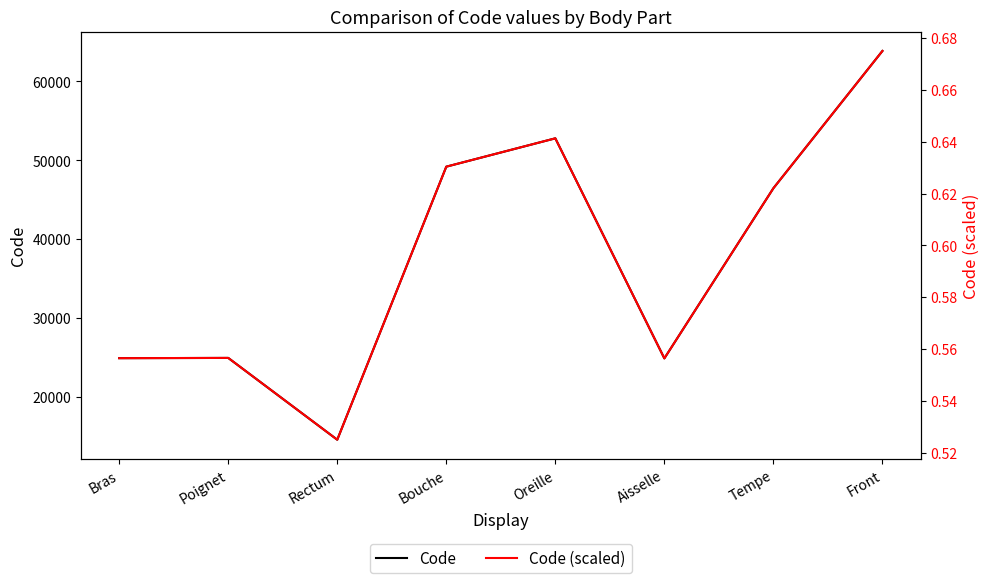

What position from the right is Rectum?

6